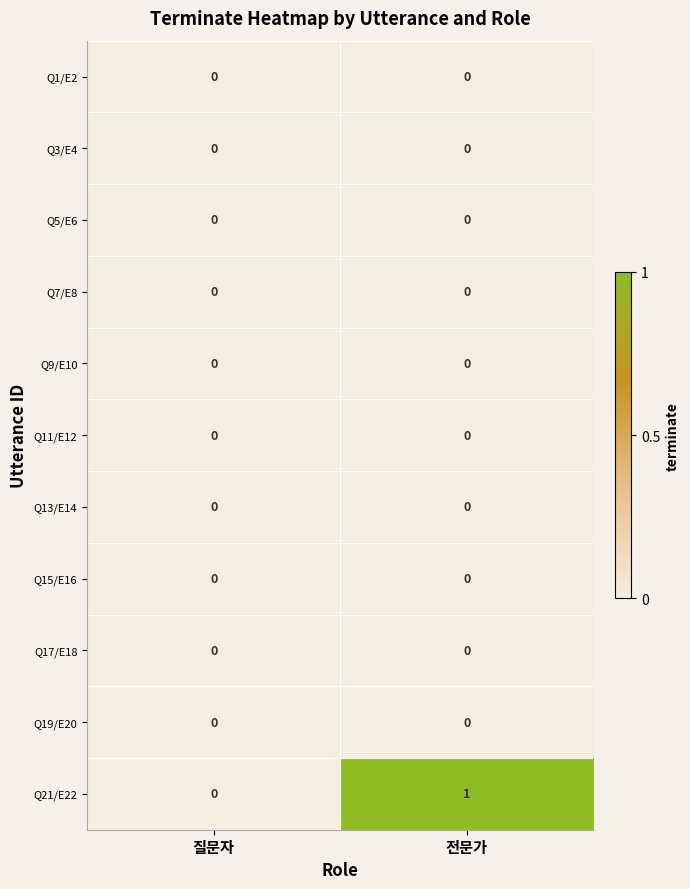

At which category does the chart reach its peak across all series?

전문가